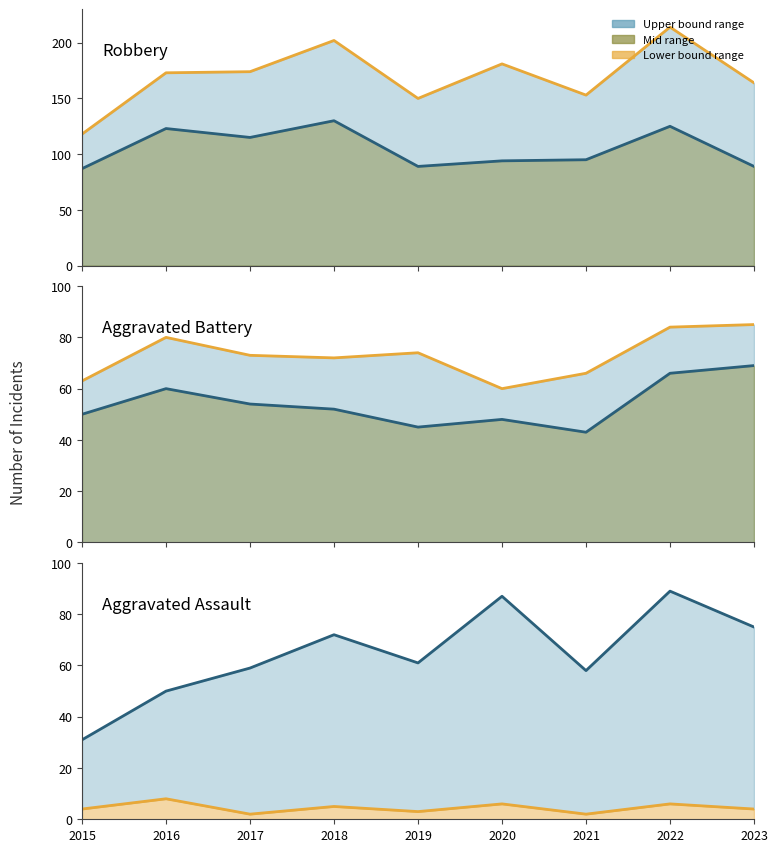

Between 2016 and 2023, which is larger?

2016